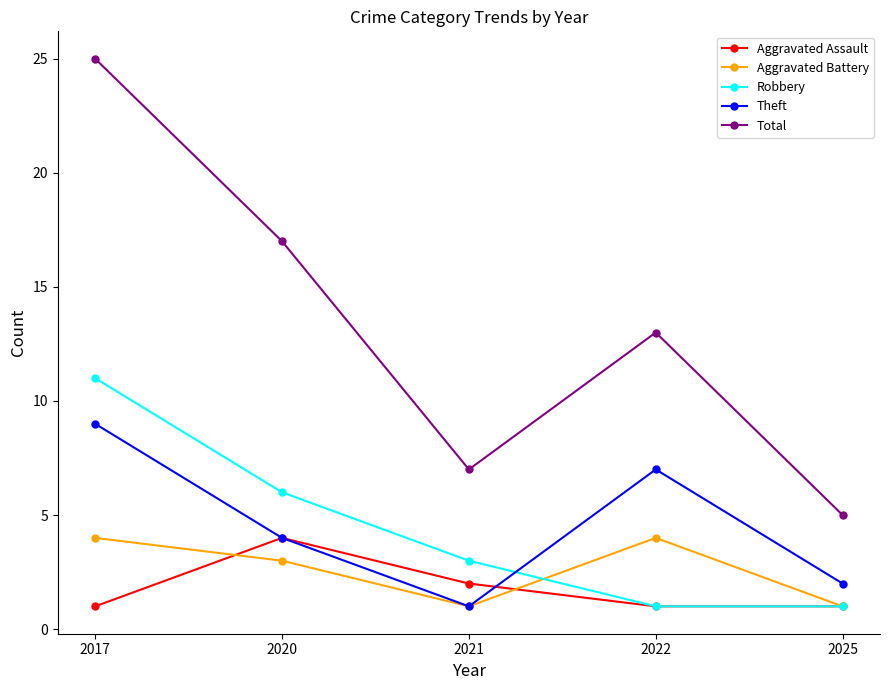

How many lines are shown in the chart?

5